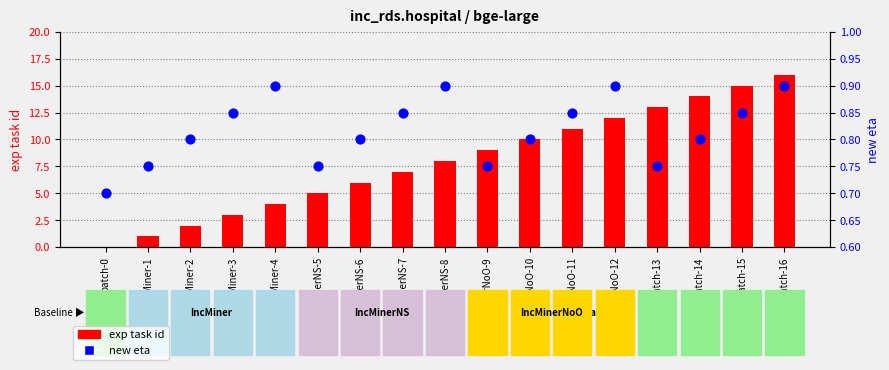

At which category is the sum across all series the highest?

batch-16